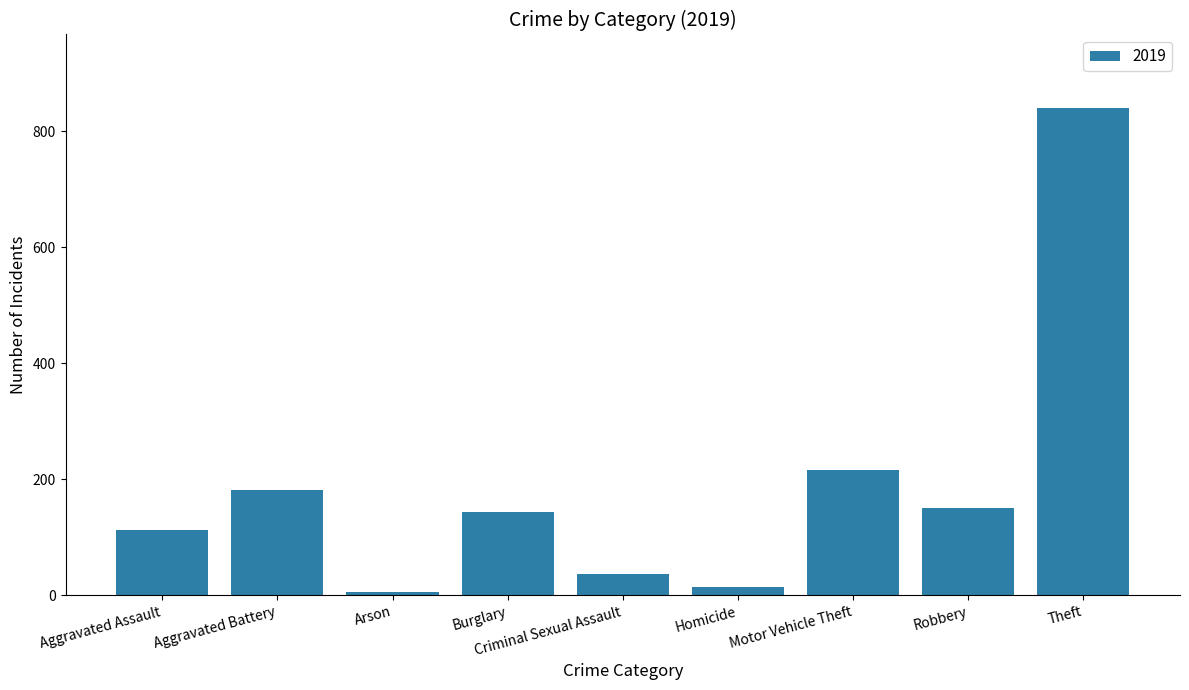

What is the difference between the values at Robbery and Arson?

144